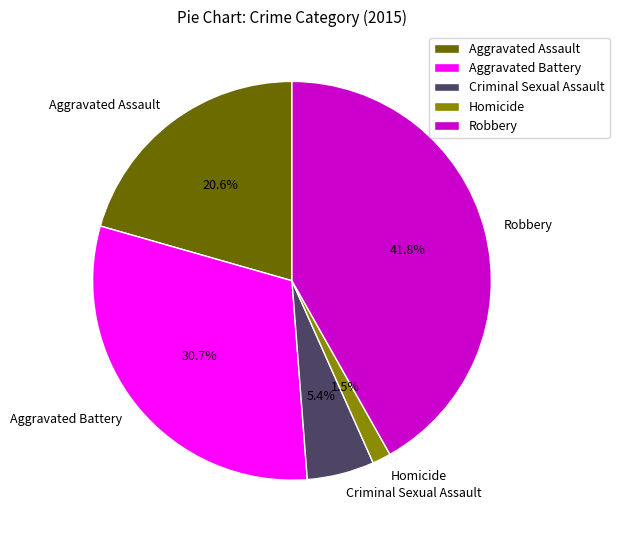

Rank the categories by value from highest to lowest.

Robbery, Aggravated Battery, Aggravated Assault, Criminal Sexual Assault, Homicide